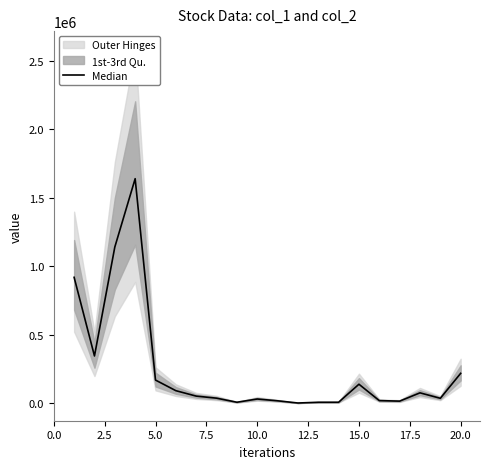

Does the chart have visible grid lines?

No